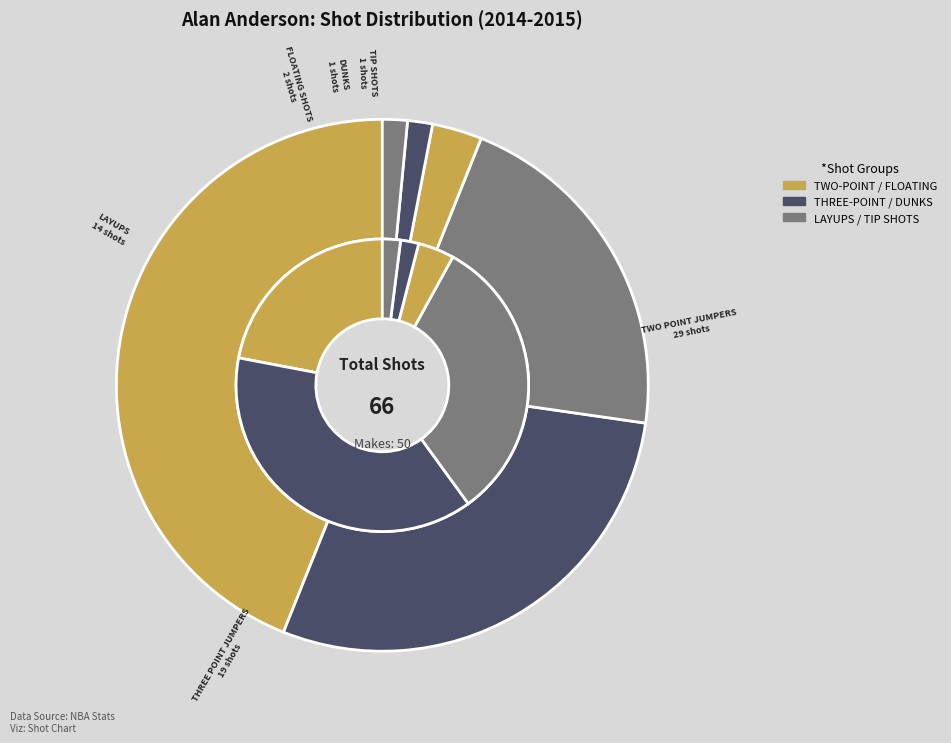

Is it true that TIP_SHOTS is 8% of the pie?

False